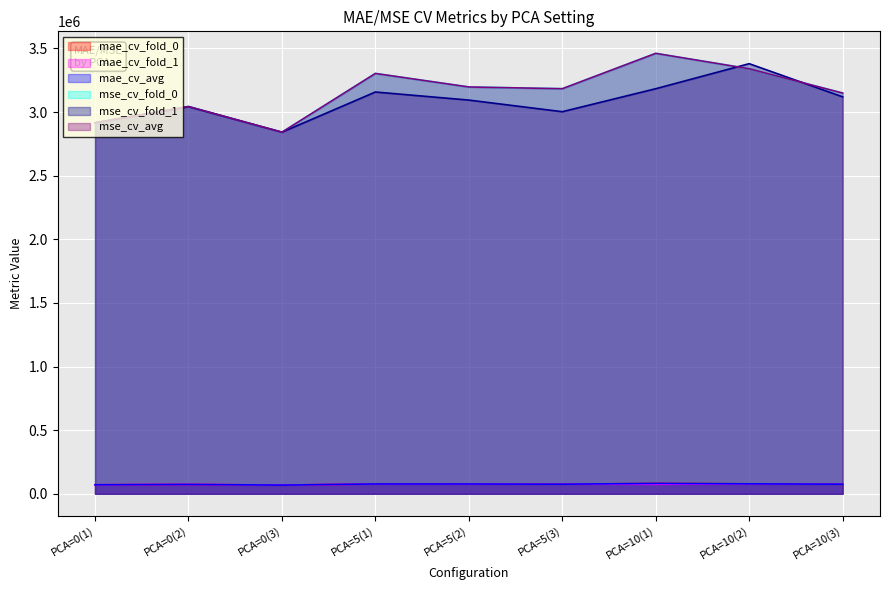

Which series has the widest spread of values?

mse_cv_fold_0